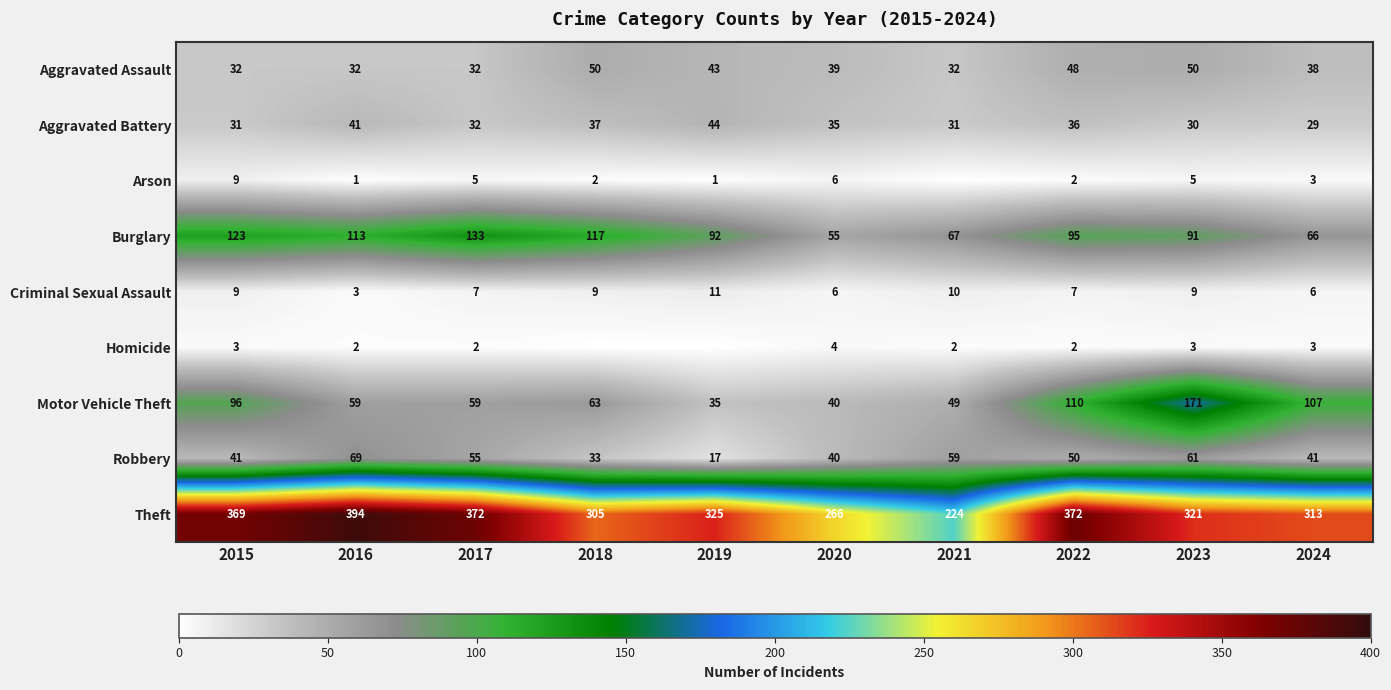

Between 2020 and 2024, which series saw the biggest shift?

Motor Vehicle Theft